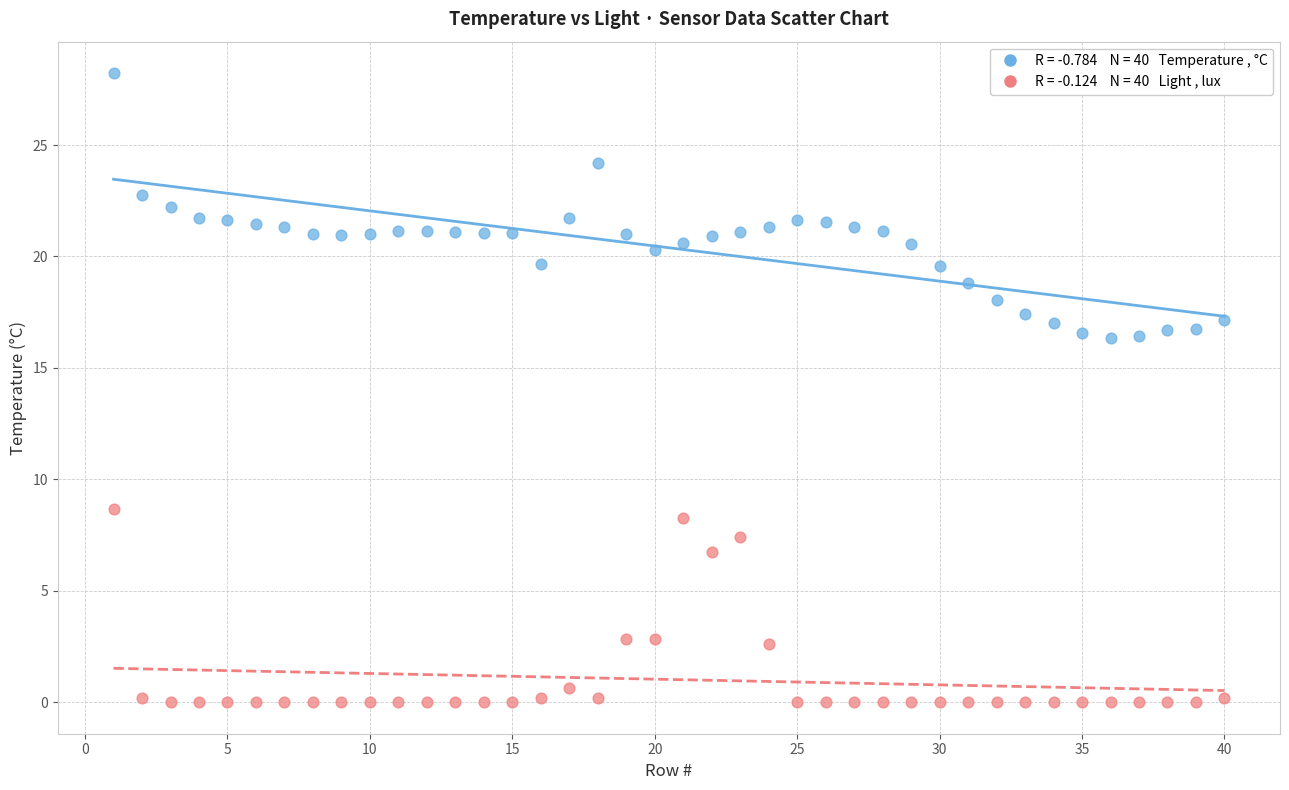

Across all data points, what is the range of Y values (max minus min)?

28.2